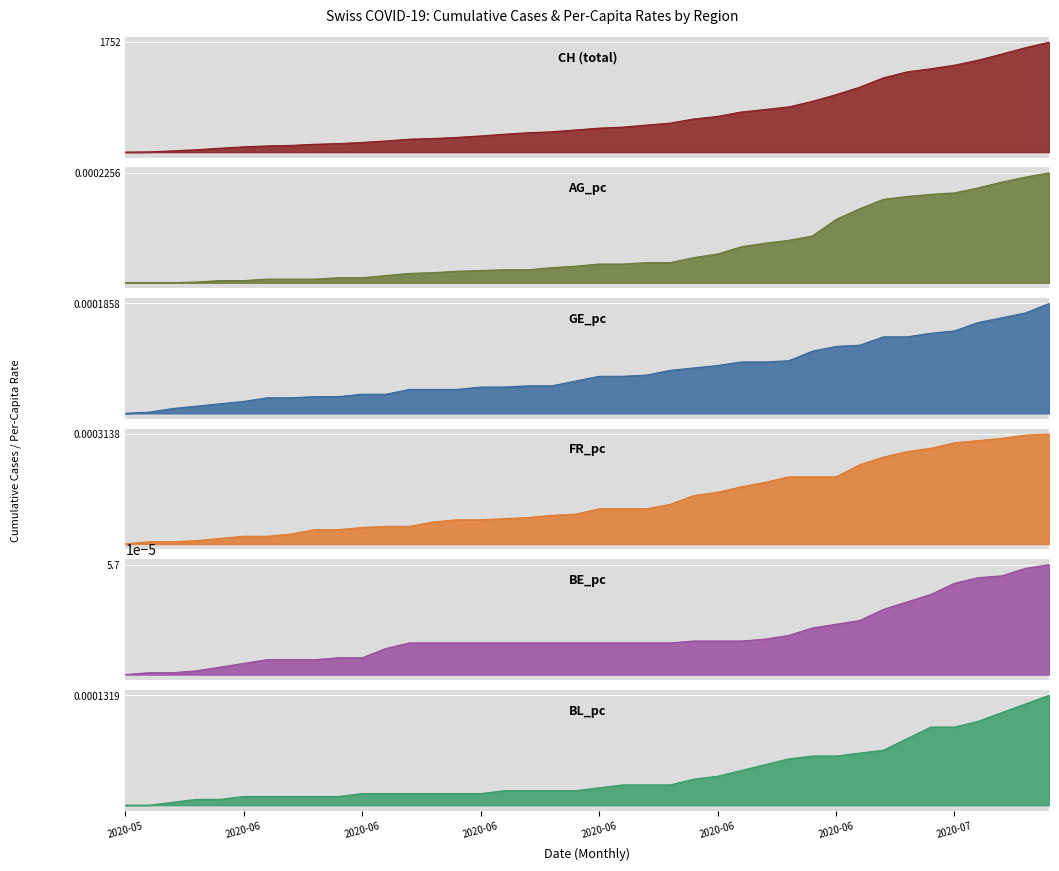

Count the number of categories in the chart.

40